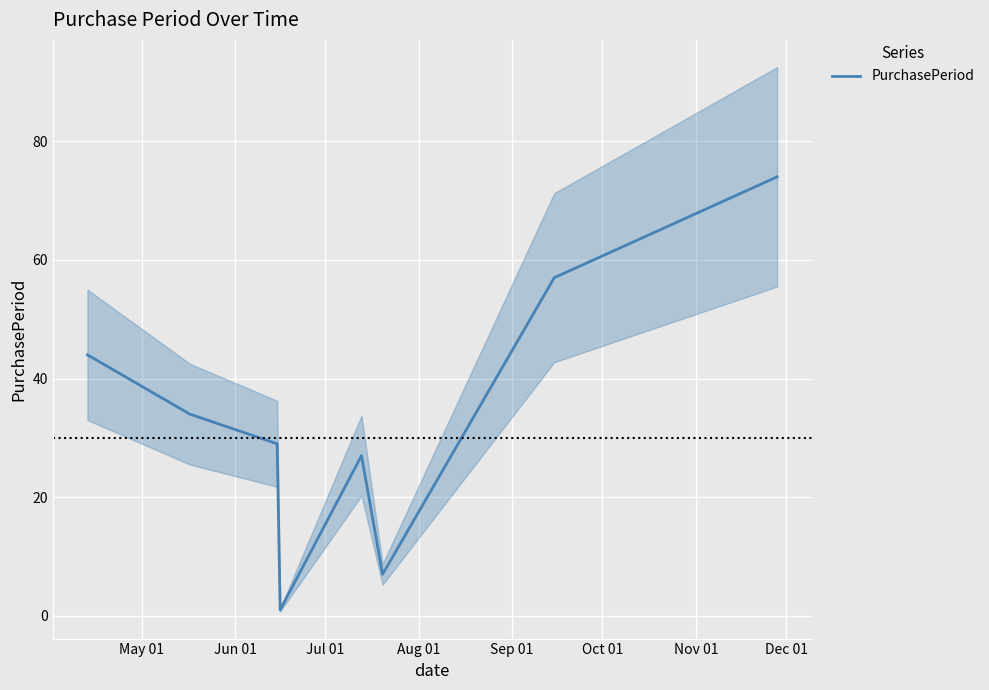

What is the maximum value for PurchasePeriod?

74